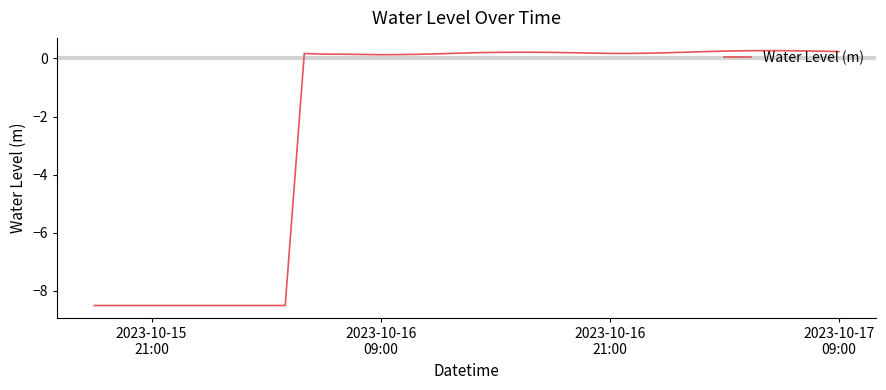

What is the difference between the maximum and minimum values?

8.8